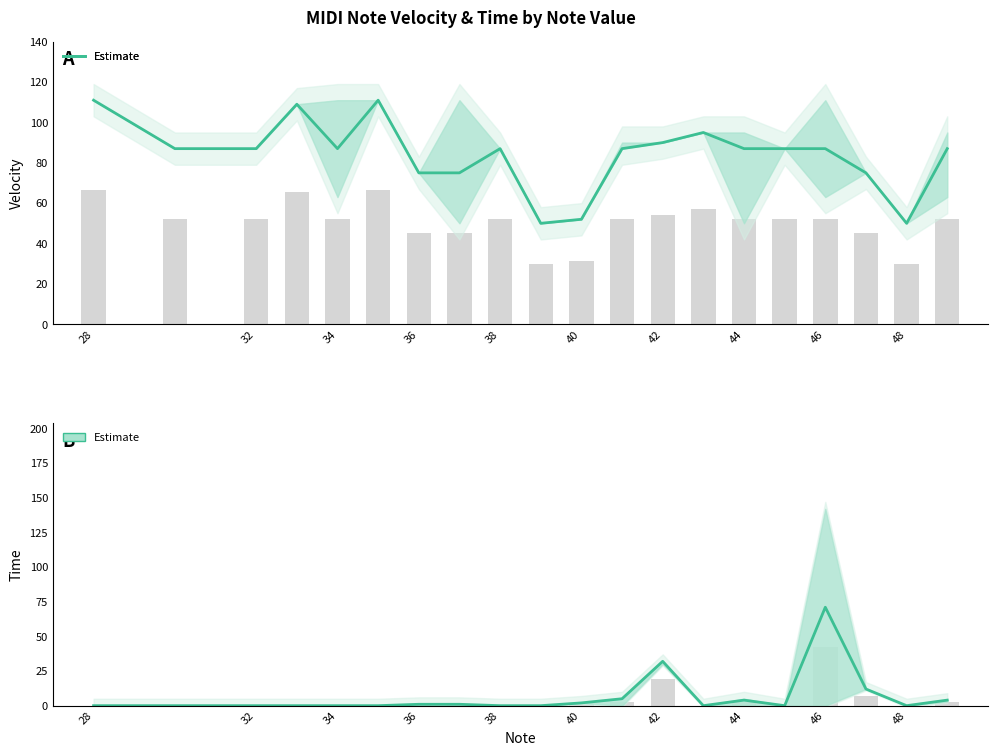

What is the difference between the second highest and minimum values?

32